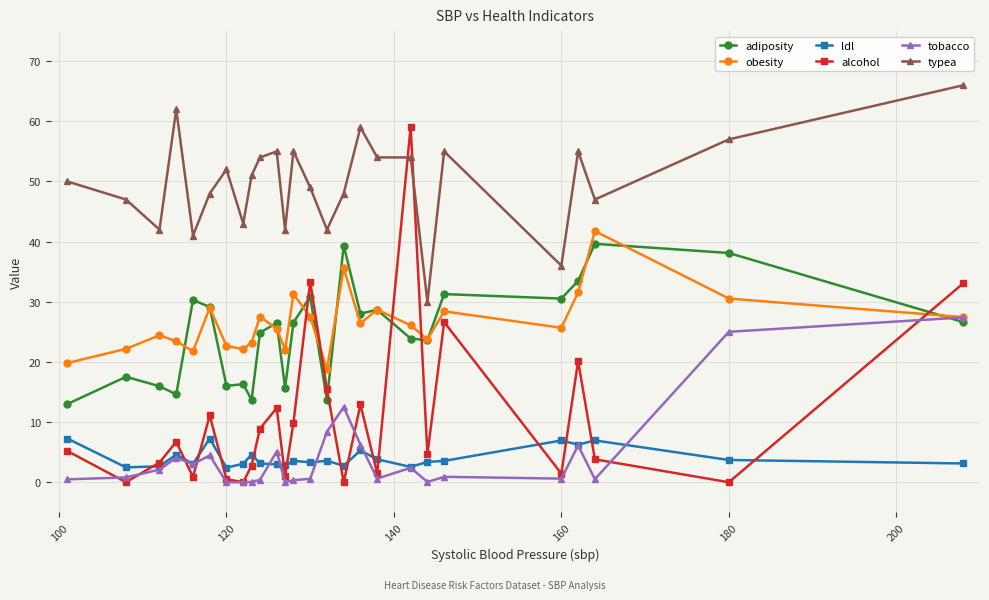

Which series ends up on top after the final intersection of typea and alcohol?

typea